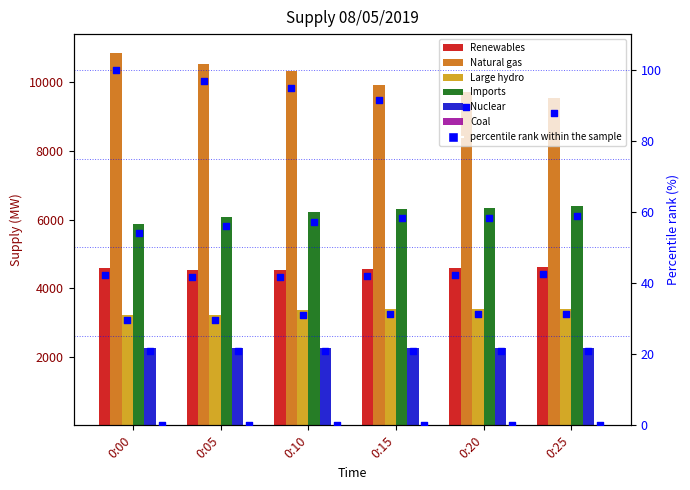

Which series has the largest total across all categories?

Natural gas